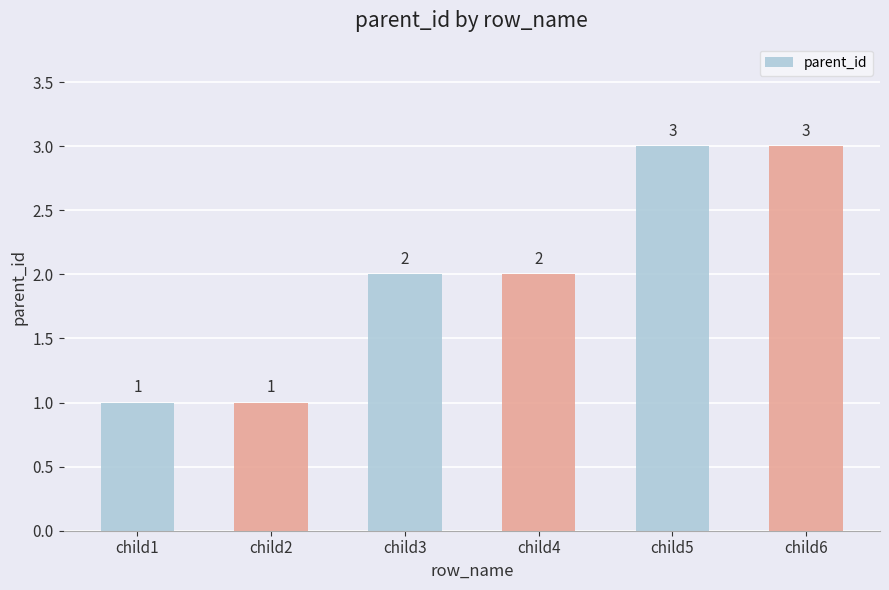

Which has a higher value, child2 or child6?

child6